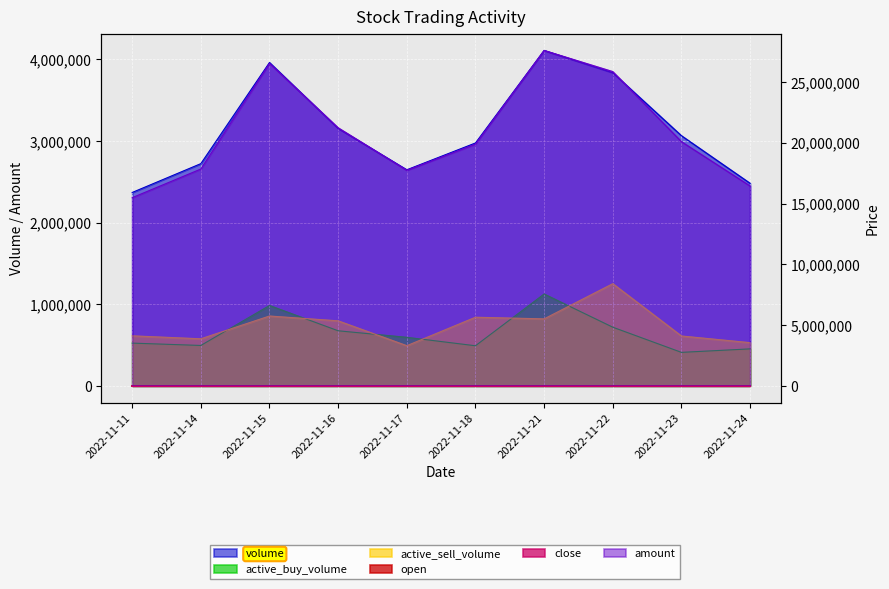

What is the sum of the amount values at 2022-11-18 and 2022-11-11?

35379660.0